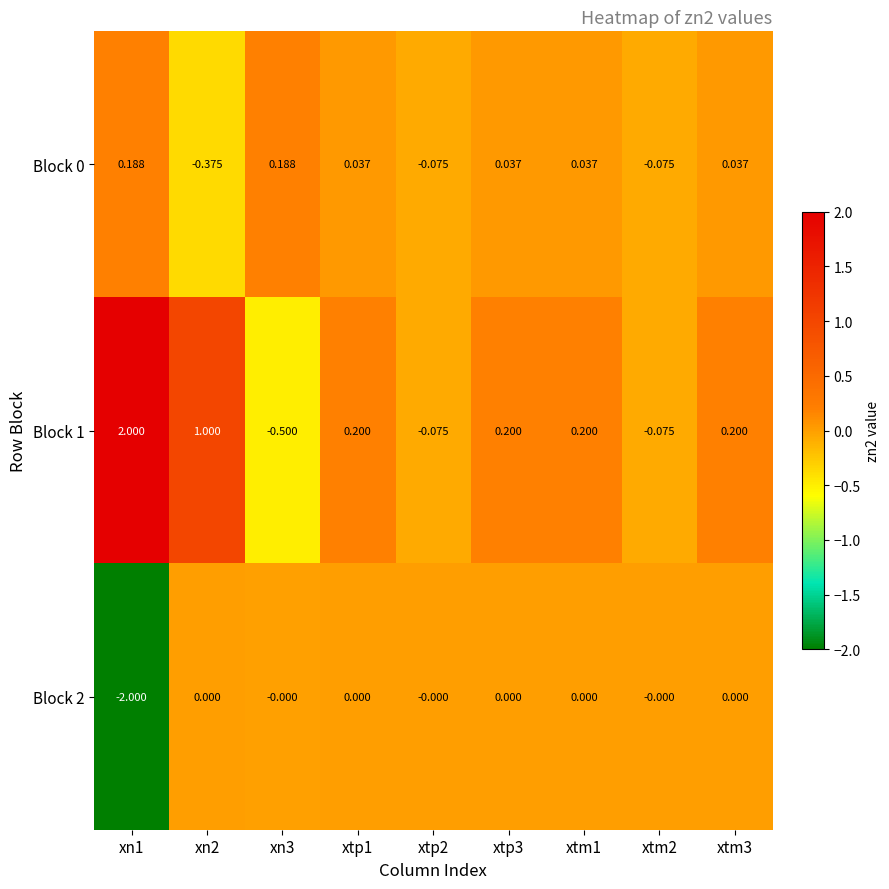

Is the value of Block 2 at xtm2 greater than the value of Block 1 at xtm3?

No